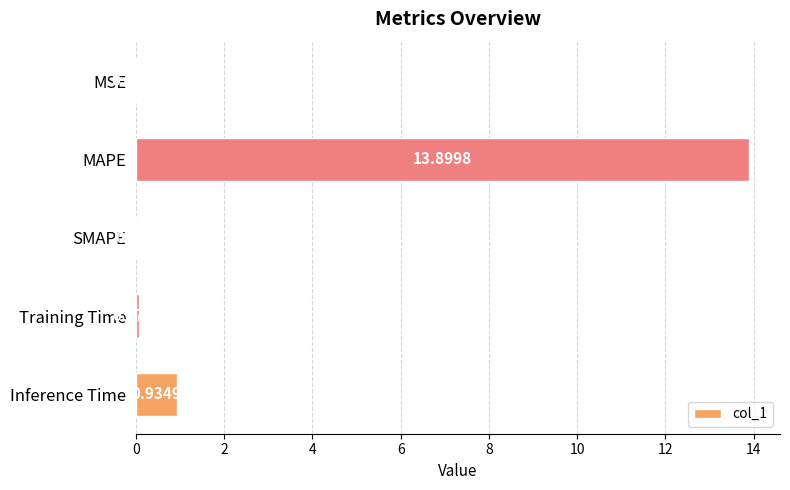

Count the number of data series in this chart.

1